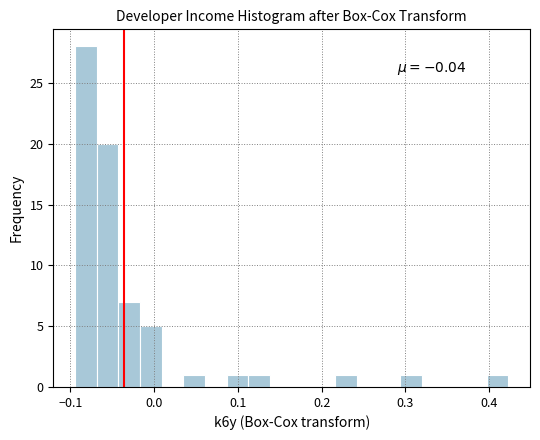

Read against the x-axis, roughly where is the centre of the tallest bar?

-0.08